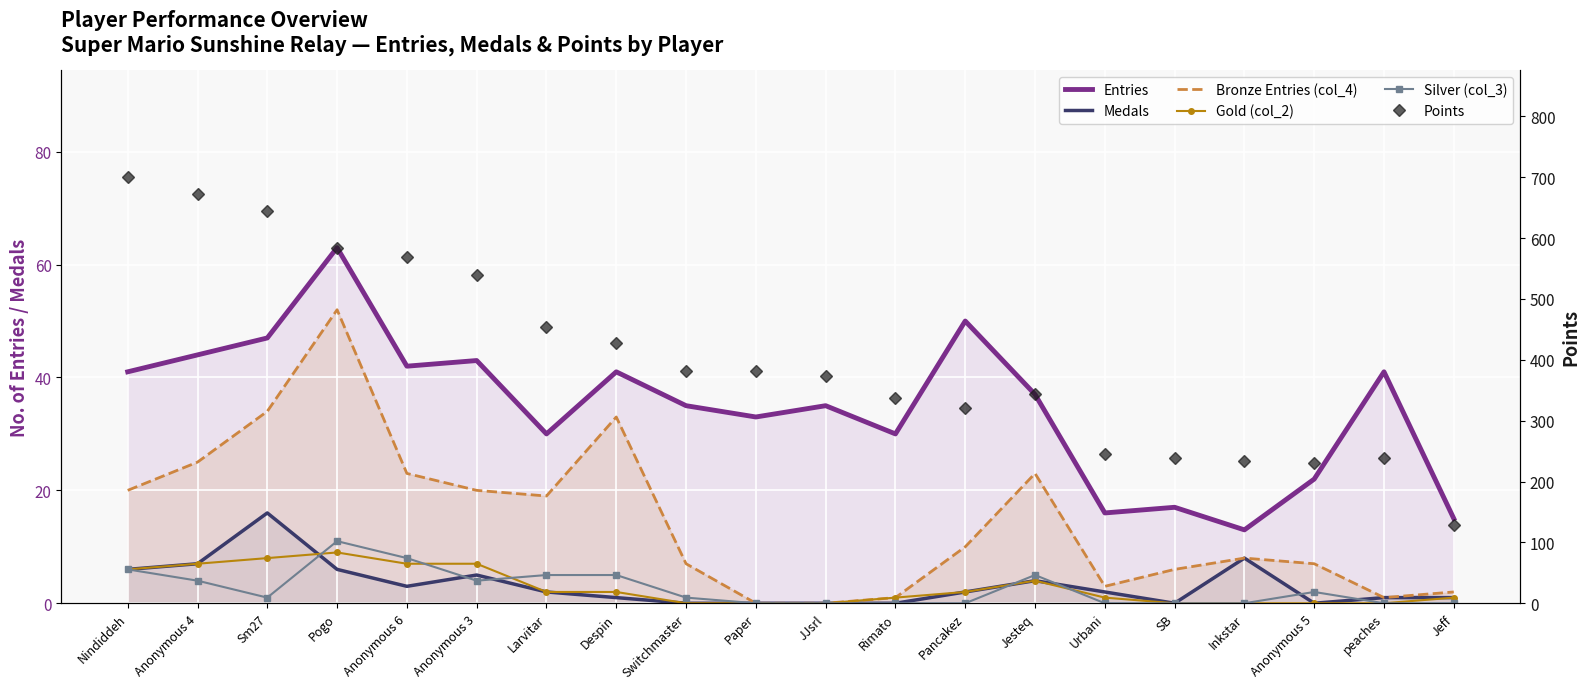

At which category does the chart reach its peak across all series?

Nindiddeh